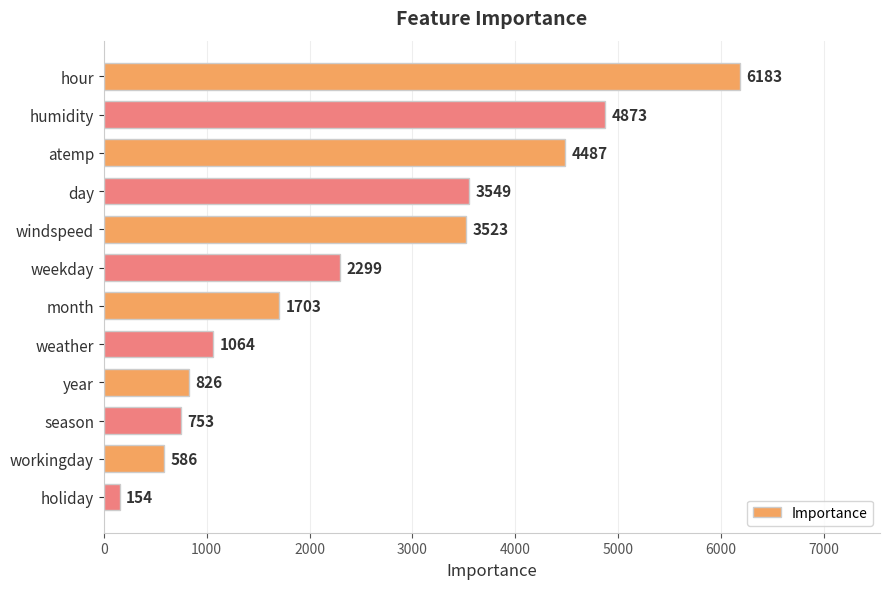

What is the value of the 11th bar from the top?

586